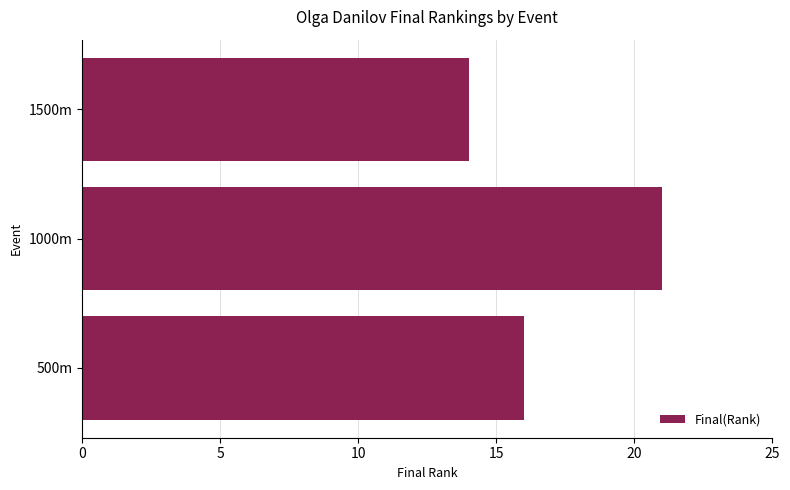

Are the bars grouped side by side (vs. stacked)?

No